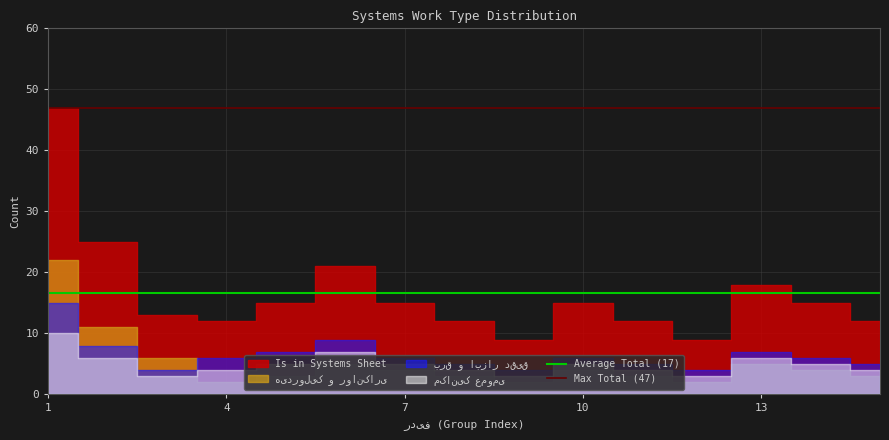

What is the minimum value for Max Total (47)?

47.0